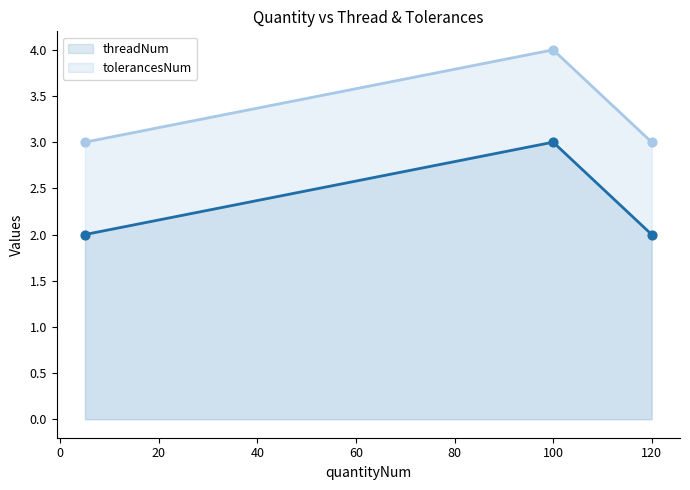

Which series has the largest Y range (max minus min)?

threadNum